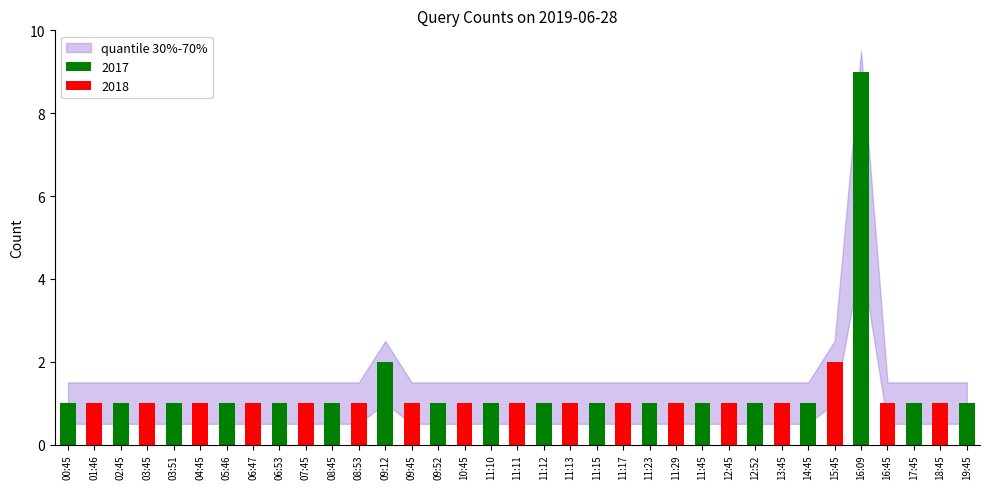

The chart shows a value of 1 at 02:45. True or false?

True